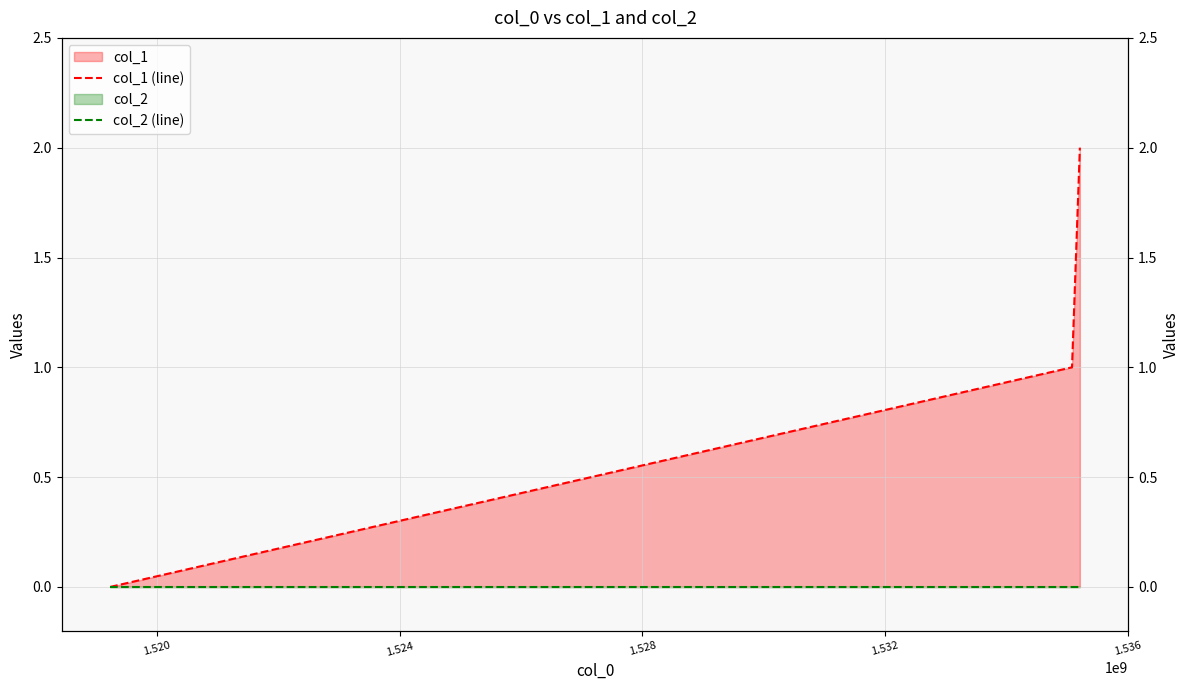

Reading left to right, list all the values displayed in this chart.

col_1 (line): 0	1	2
col_2 (line): 0	0	0